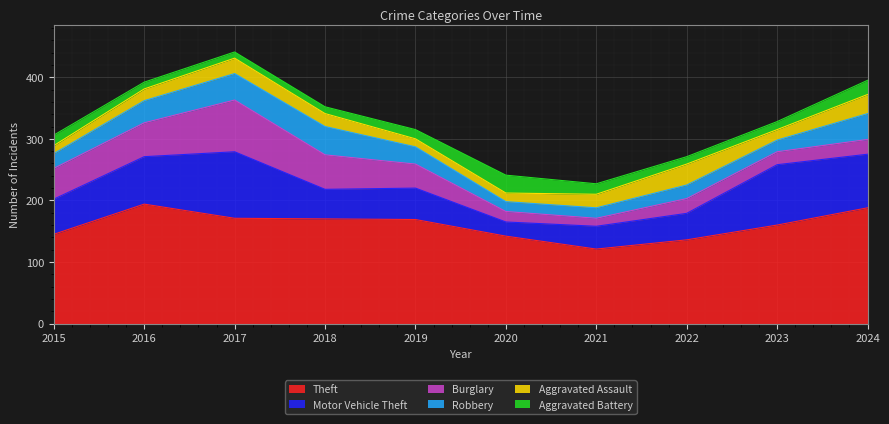

Which has a higher value, 2015 or 2019?

2019